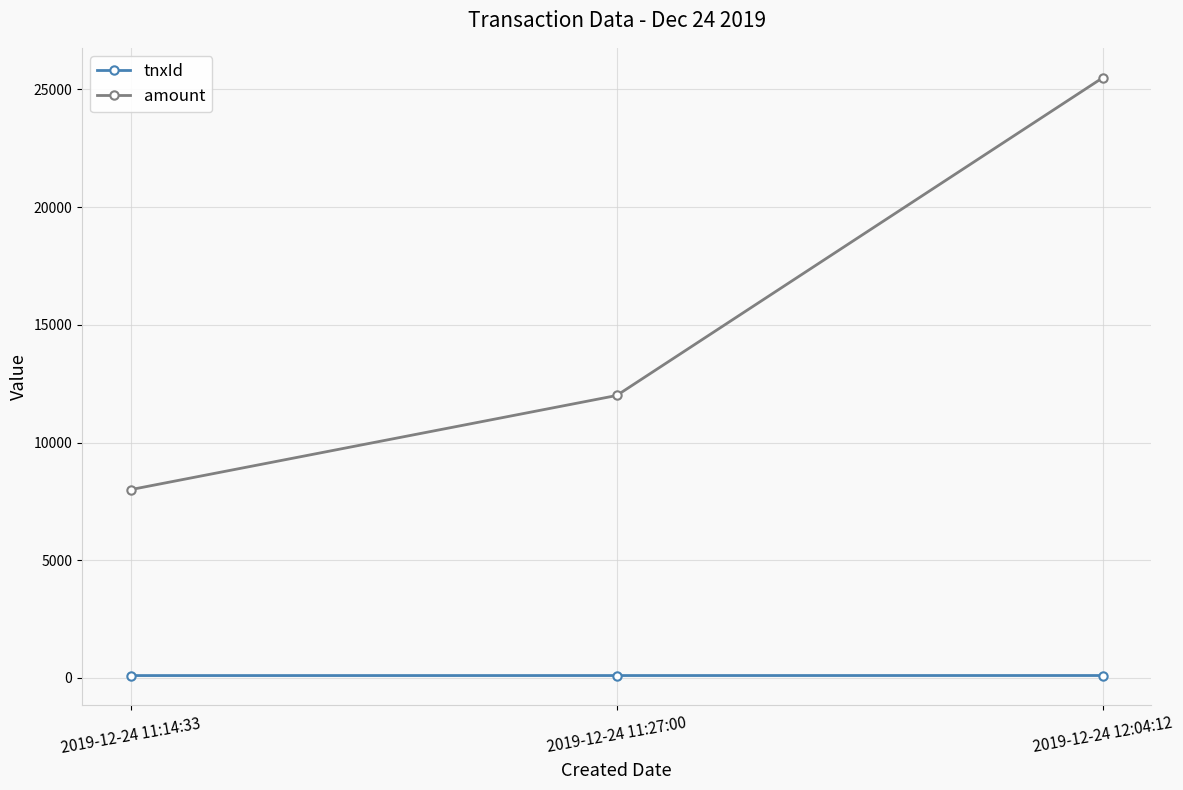

How many values in the tnxId series are below 102?

1